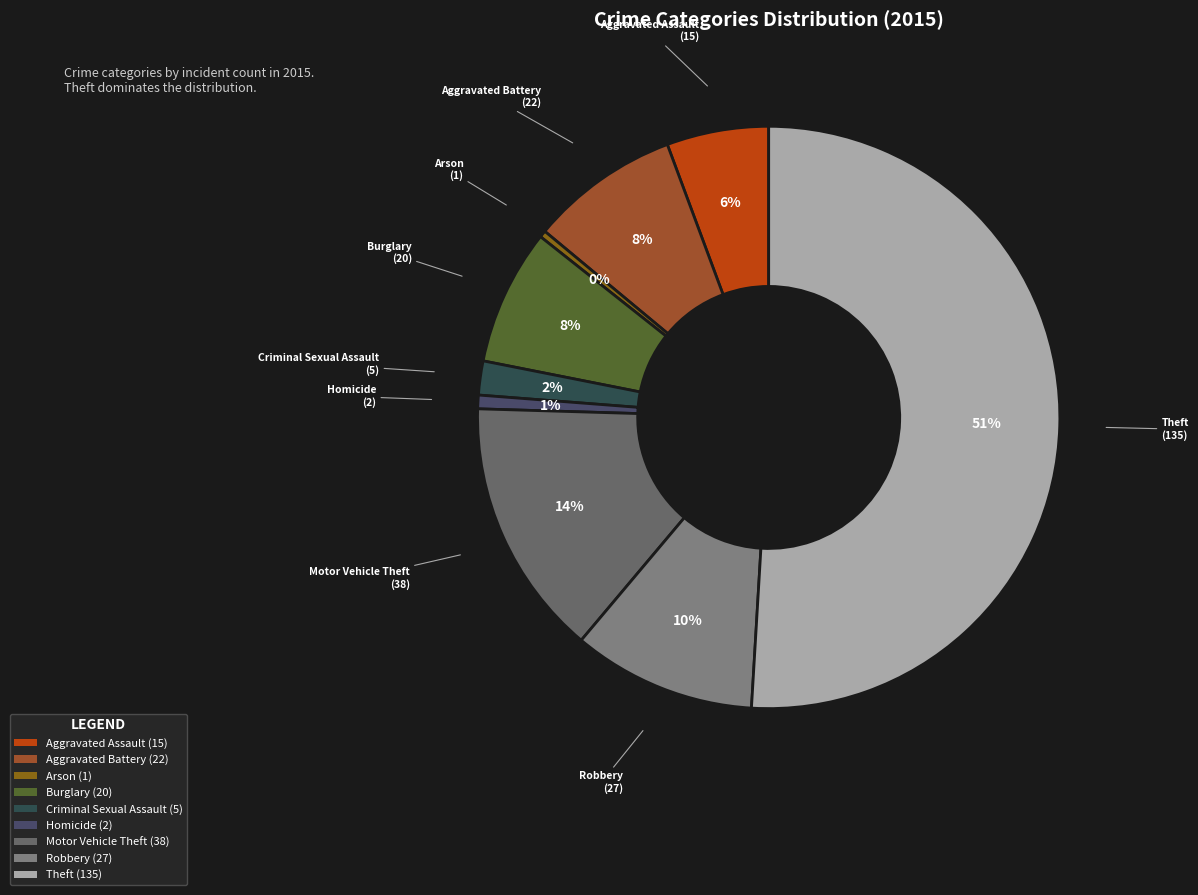

Which slice represents more than half of the pie?

Theft